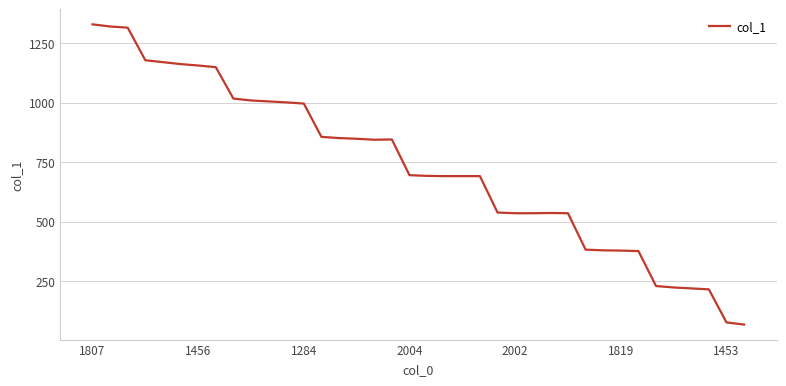

What is the greatest value displayed?

1329